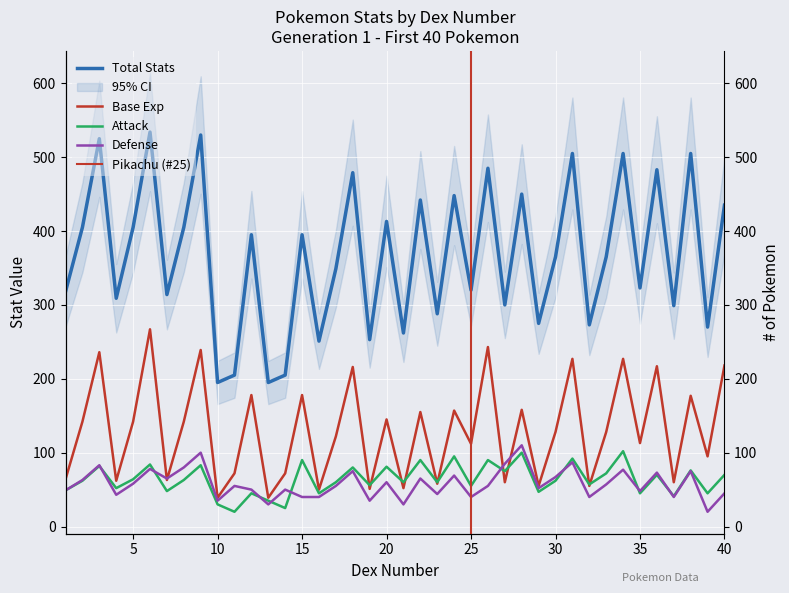

Reading left to right, transcribe all the data shown in this chart.

base_exp: 1=64	2=142	3=236	4=62	5=142	6=267	7=63	8=142	9=239	10=39	11=72	12=178	13=39	14=72	15=178	16=50	17=122	18=216	19=51	20=145	21=52	22=155	23=58	24=157	25=112	26=243	27=60	28=158	29=55	30=128	31=227	32=55	33=128	34=227	35=113	36=217	37=60	38=177	39=95	40=218
total: 1=318	2=405	3=525	4=309	5=405	6=534	7=314	8=405	9=530	10=195	11=205	12=395	13=195	14=205	15=395	16=251	17=349	18=479	19=253	20=413	21=262	22=442	23=288	24=448	25=320	26=485	27=300	28=450	29=275	30=365	31=505	32=273	33=365	34=505	35=323	36=483	37=299	38=505	39=270	40=435
attack: 1=49	2=62	3=82	4=52	5=64	6=84	7=48	8=63	9=83	10=30	11=20	12=45	13=35	14=25	15=90	16=45	17=60	18=80	19=56	20=81	21=60	22=90	23=60	24=95	25=55	26=90	27=75	28=100	29=47	30=62	31=92	32=57	33=72	34=102	35=45	36=70	37=41	38=76	39=45	40=70
defense: 1=49	2=63	3=83	4=43	5=58	6=78	7=65	8=80	9=100	10=35	11=55	12=50	13=30	14=50	15=40	16=40	17=55	18=75	19=35	20=60	21=30	22=65	23=44	24=69	25=40	26=55	27=85	28=110	29=52	30=67	31=87	32=40	33=57	34=77	35=48	36=73	37=40	38=75	39=20	40=45